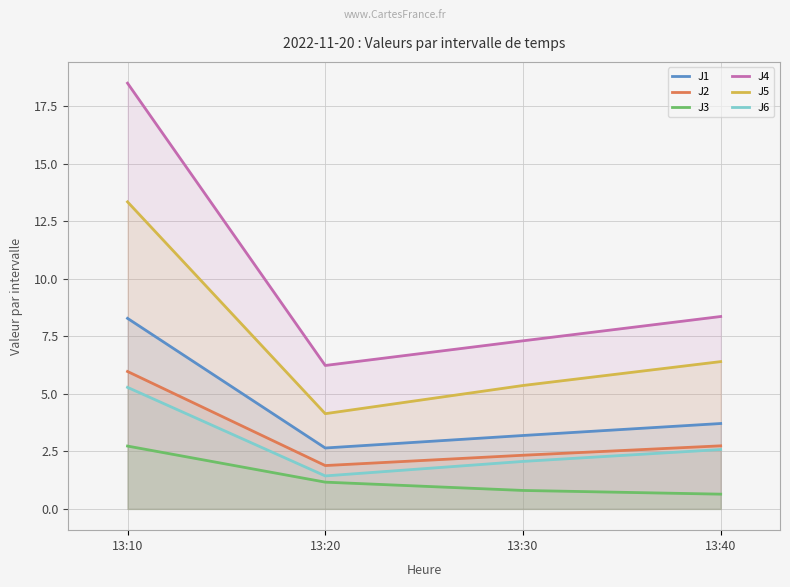

True or false: J5 and J1 intersect in this chart.

False